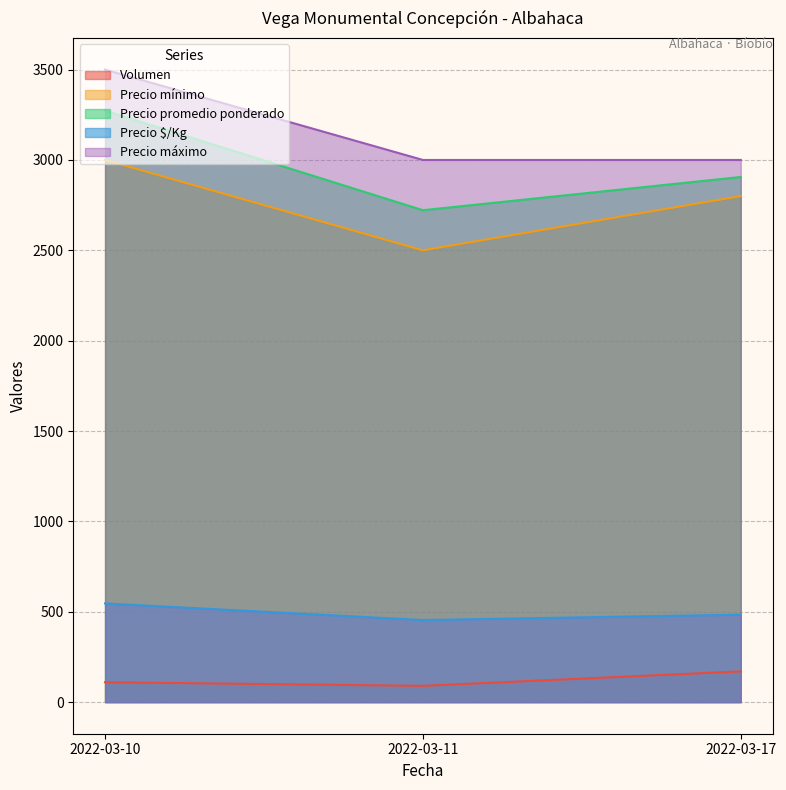

Which label corresponds to the smallest value in the chart?

2022-03-11